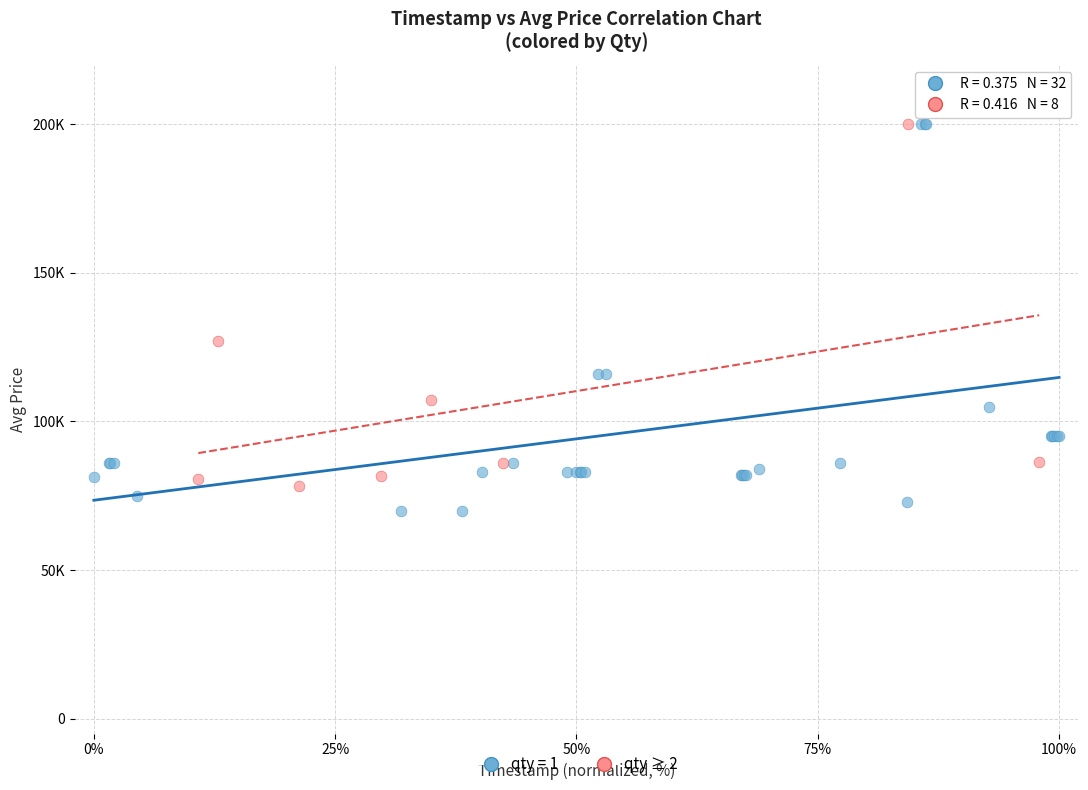

What are all the series names shown in the legend?

qty = 1, qty ≥ 2